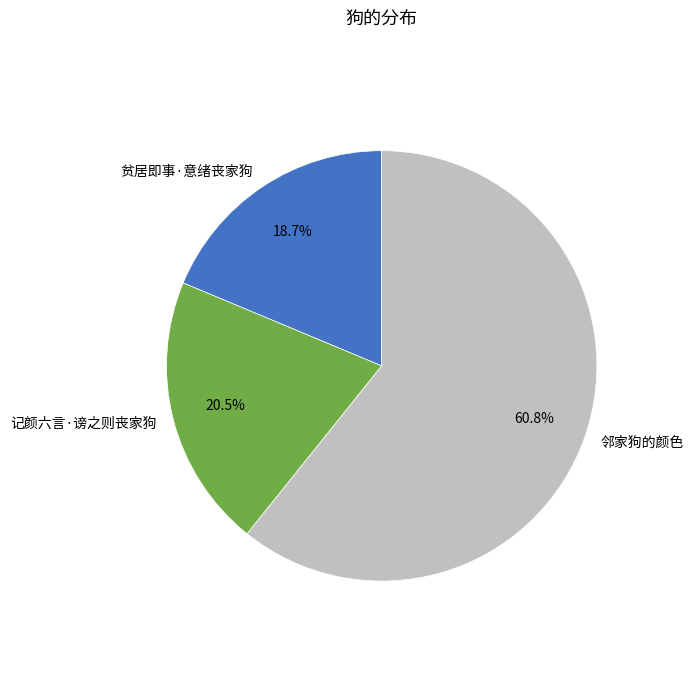

What portion of the pie excludes 邻家狗的颜色?

39.2%